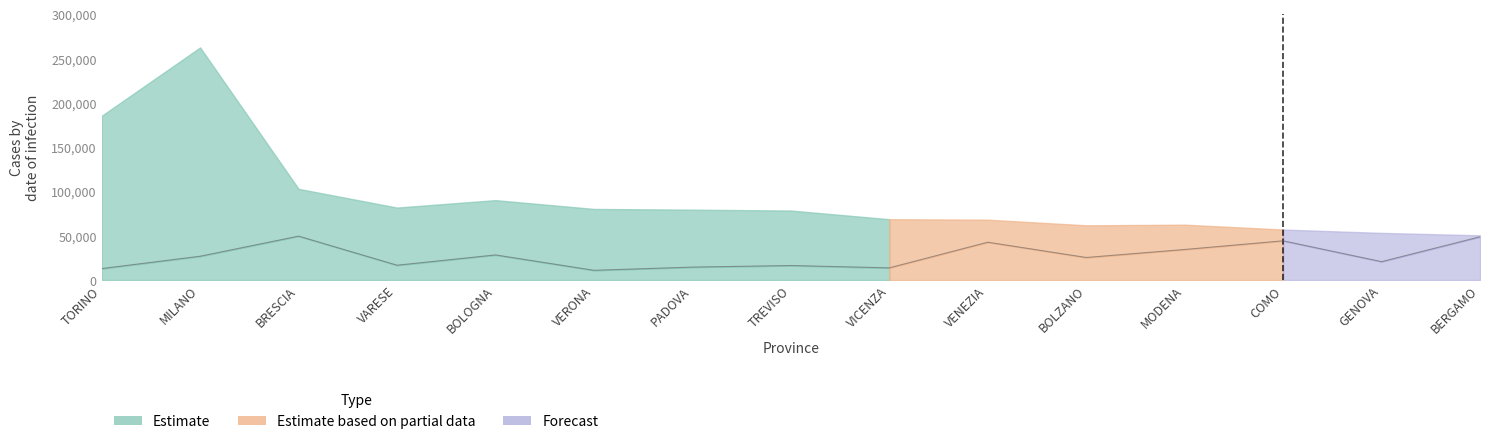

Rank the categories by value from lowest to highest.

VERONA, TORINO, VICENZA, PADOVA, TREVISO, VARESE, GENOVA, BOLZANO, MILANO, BOLOGNA, MODENA, VENEZIA, COMO, BERGAMO, BRESCIA